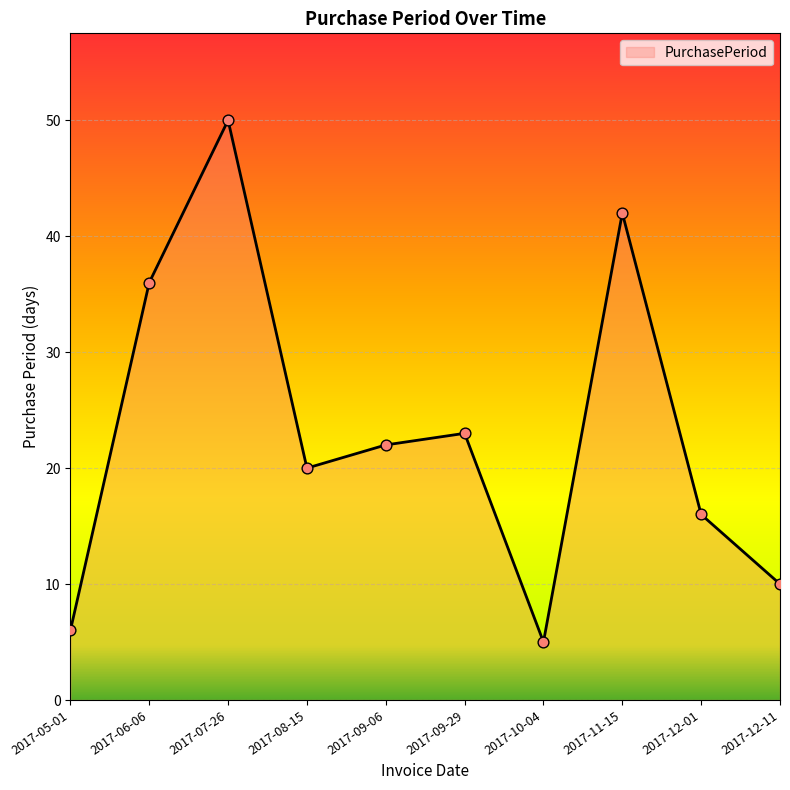

What is the change in value from 2017-06-06 to 2017-11-15?

+6